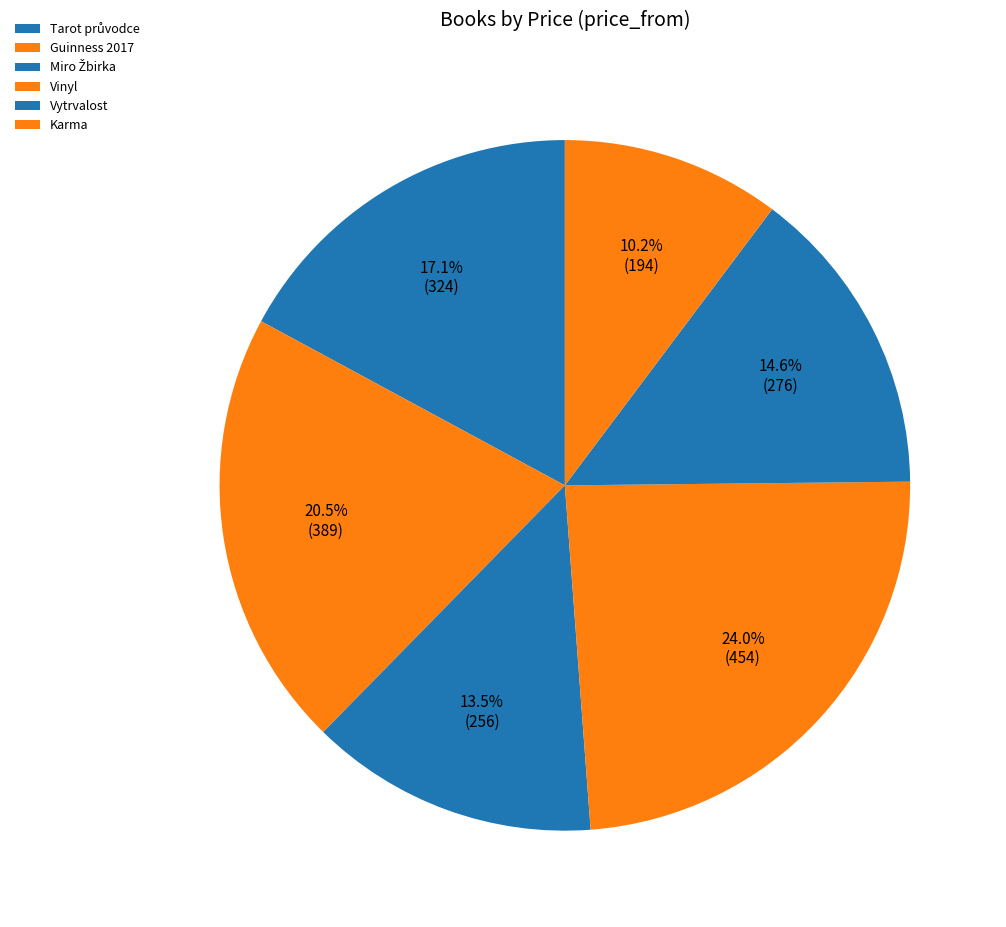

Count the number of slices in the pie.

6